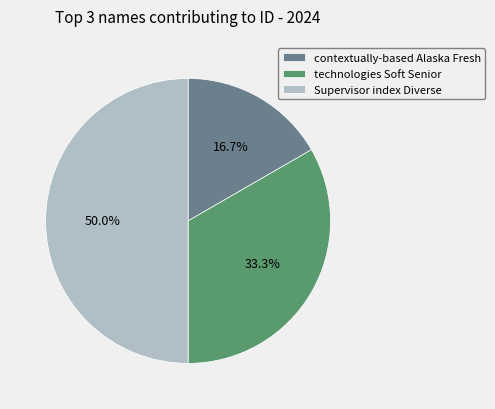

Rank the categories by value from lowest to highest.

contextually-based Alaska Fresh, technologies Soft Senior, Supervisor index Diverse